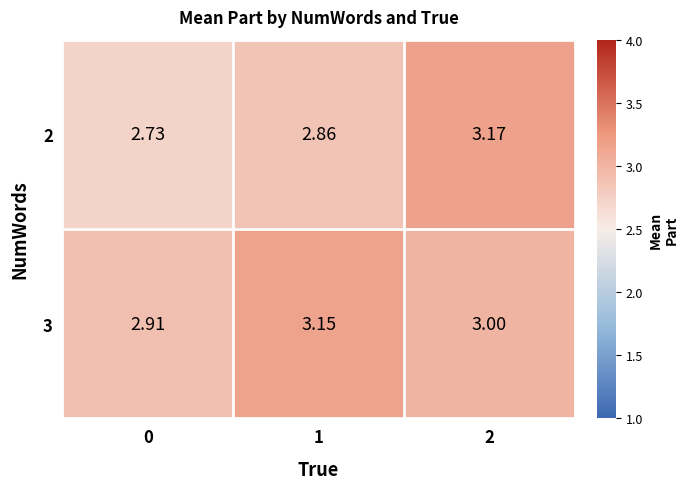

What is the spread (max minus min) of values at 2?

0.2